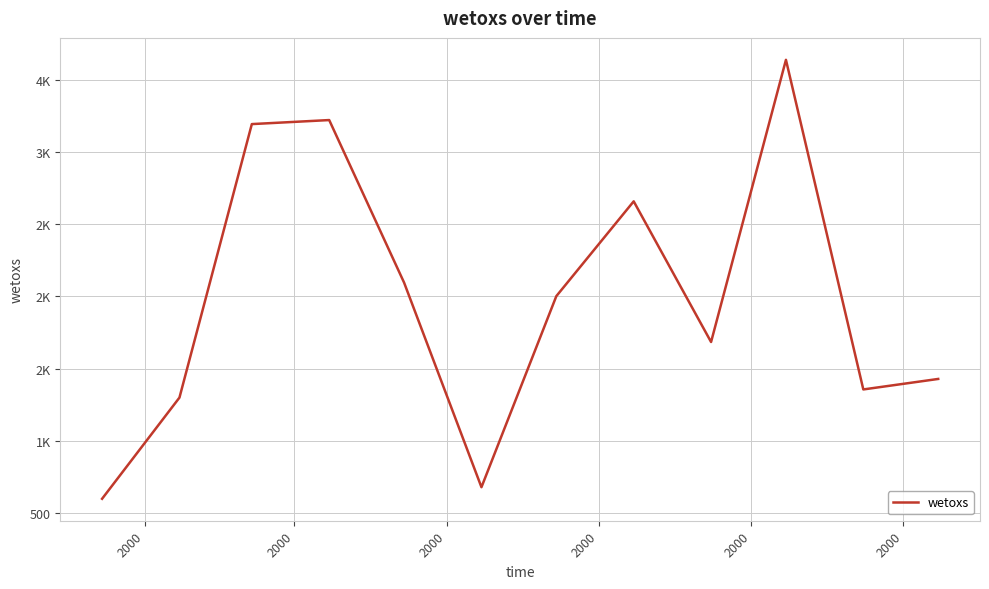

Does the chart display data point markers on the line(s)?

No